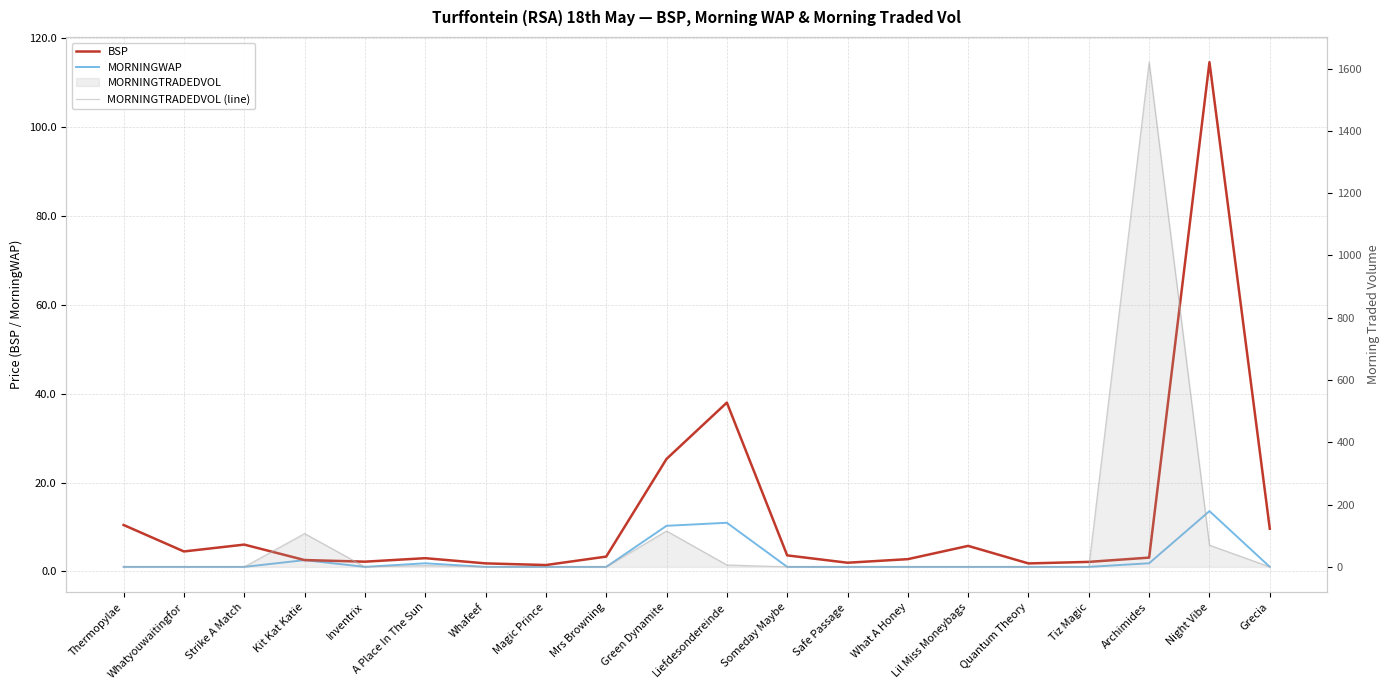

At which category does MORNINGTRADEDVOL (line) reach its first local peak?

Kit Kat Katie